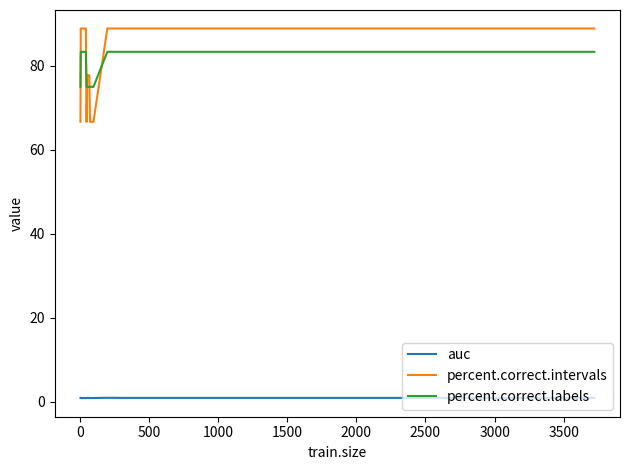

What is the maximum value shown in the chart?

88.9